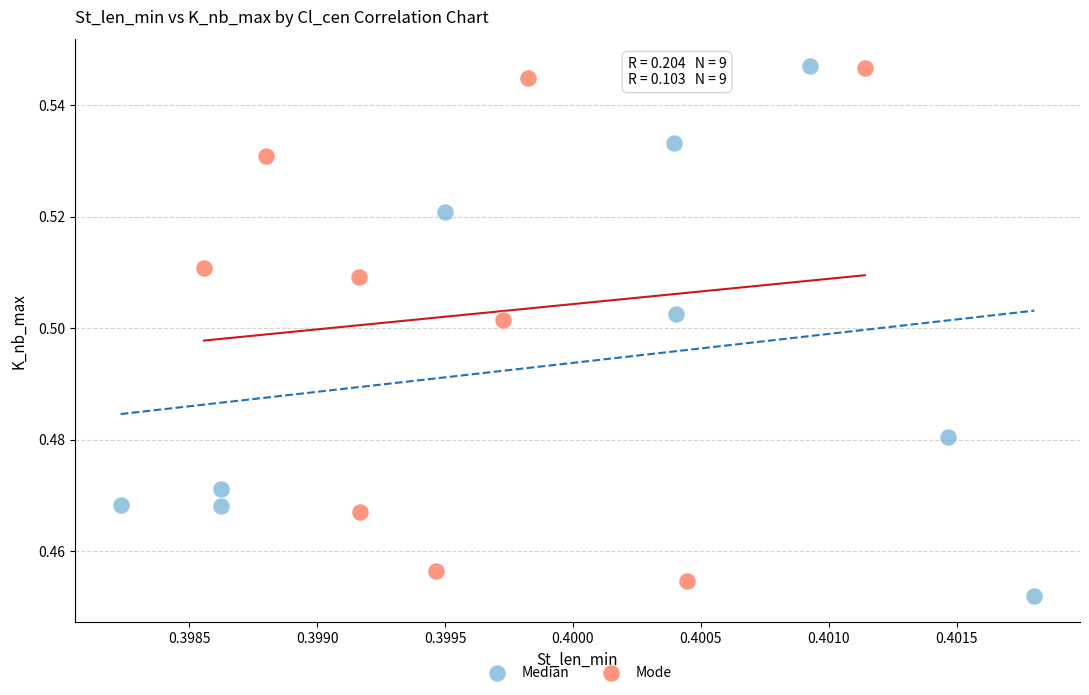

Which series reaches the minimum Y coordinate?

Median